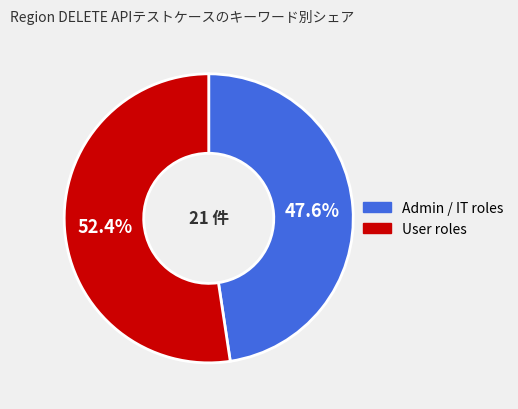

Is there a majority slice in this chart?

Yes